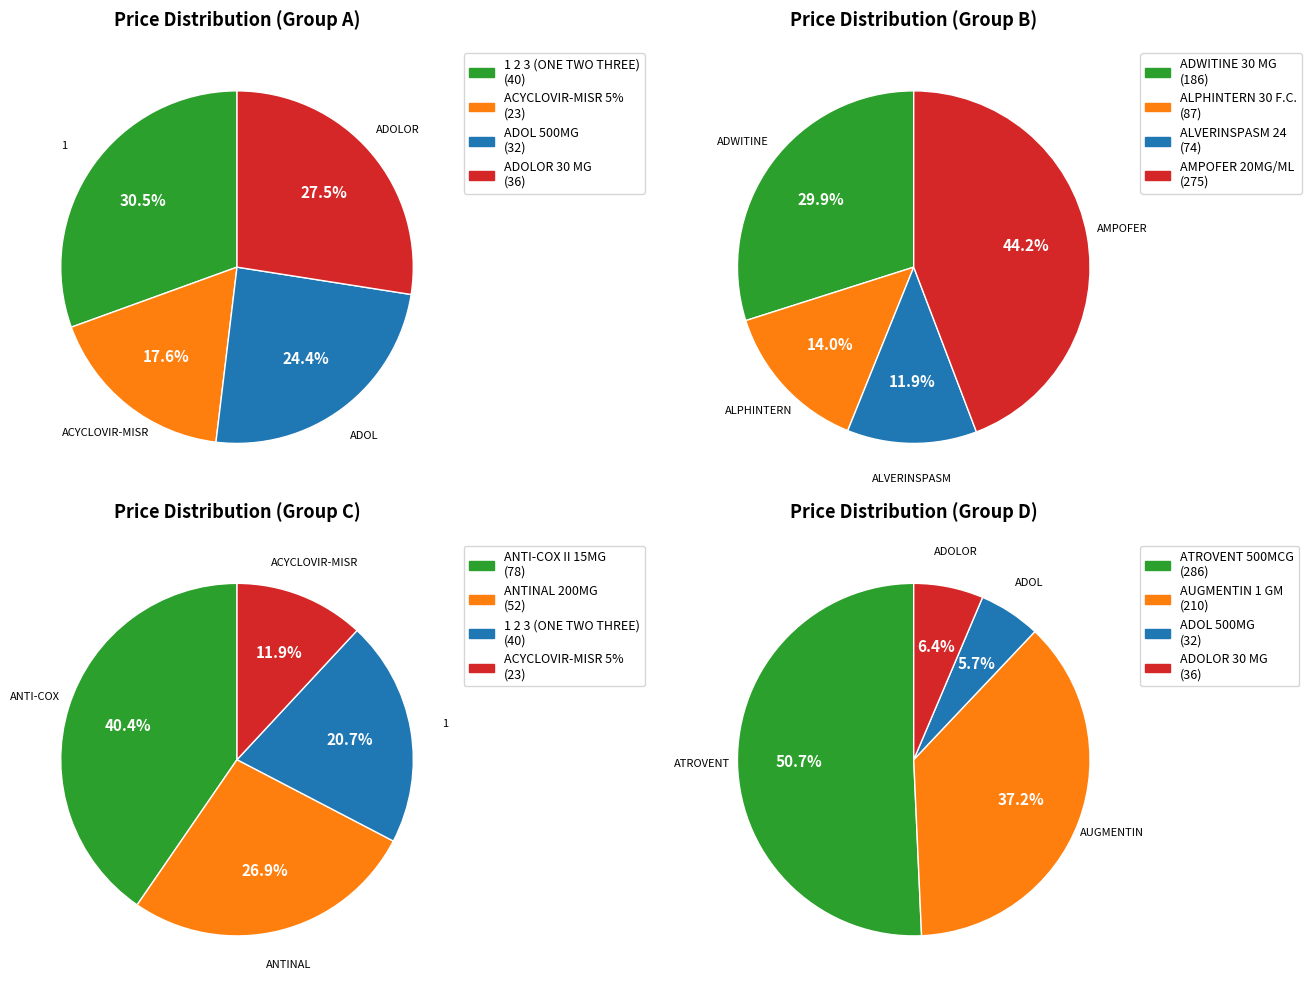

True or false: AUGMENTIN 1 GM accounts for 8% of the total.

False